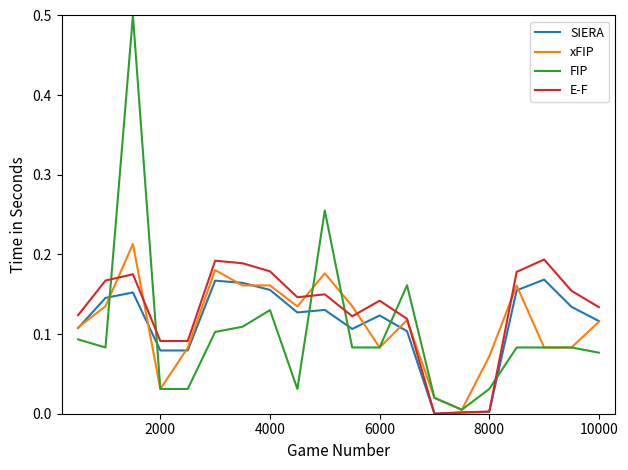

What is the greatest value displayed?

0.5